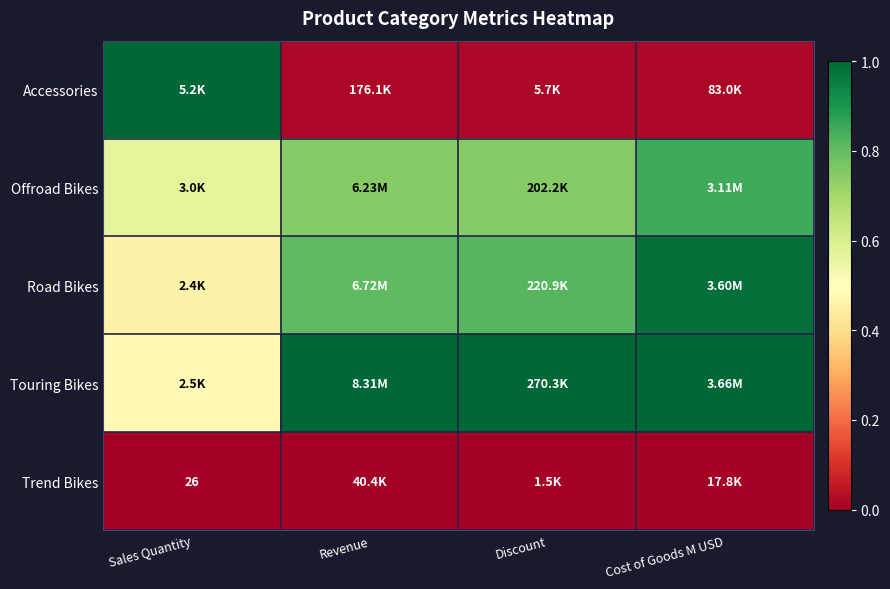

What is the difference between the maximum and second lowest values in the Offroad Bikes series?

0.1